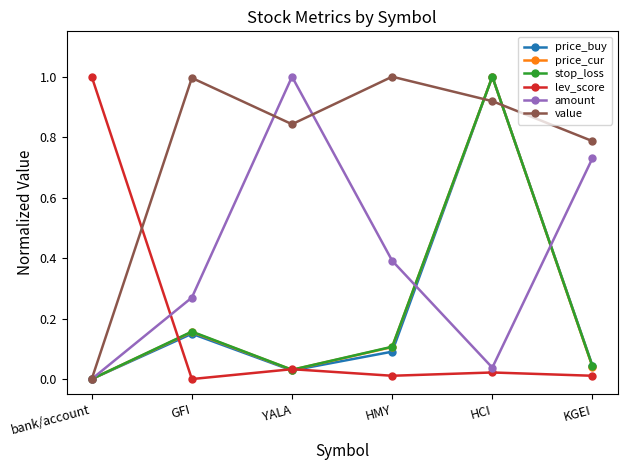

Which category has the highest value in the price_cur series?

HCI